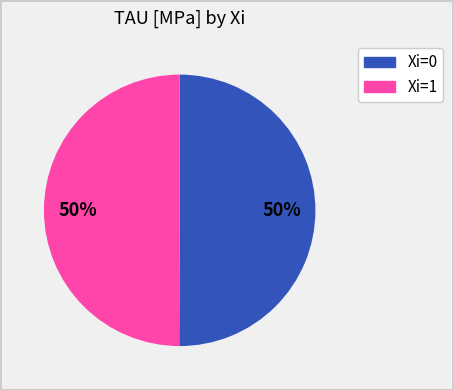

To the nearest percent, what is the average slice percentage?

50%